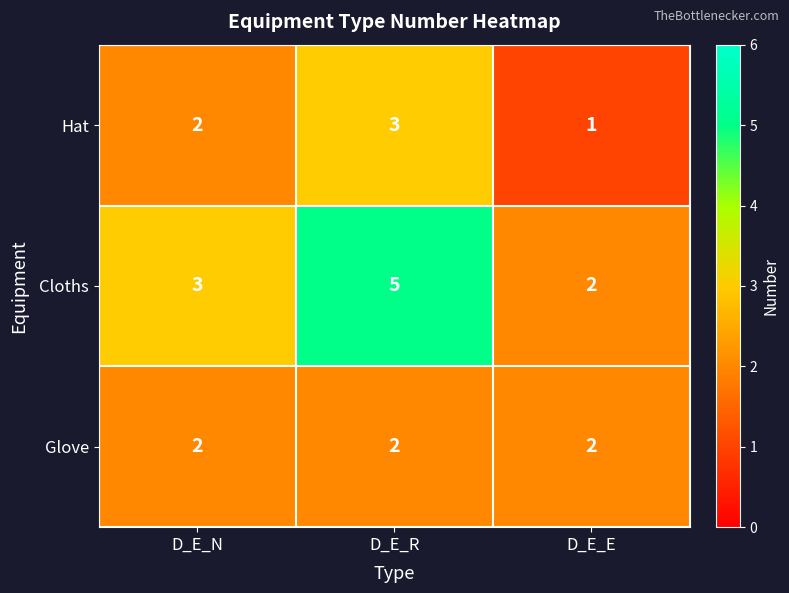

Reading left to right, list all the values displayed in this chart.

Hat: 2	3	1
Cloths: 3	5	2
Glove: 2	2	2